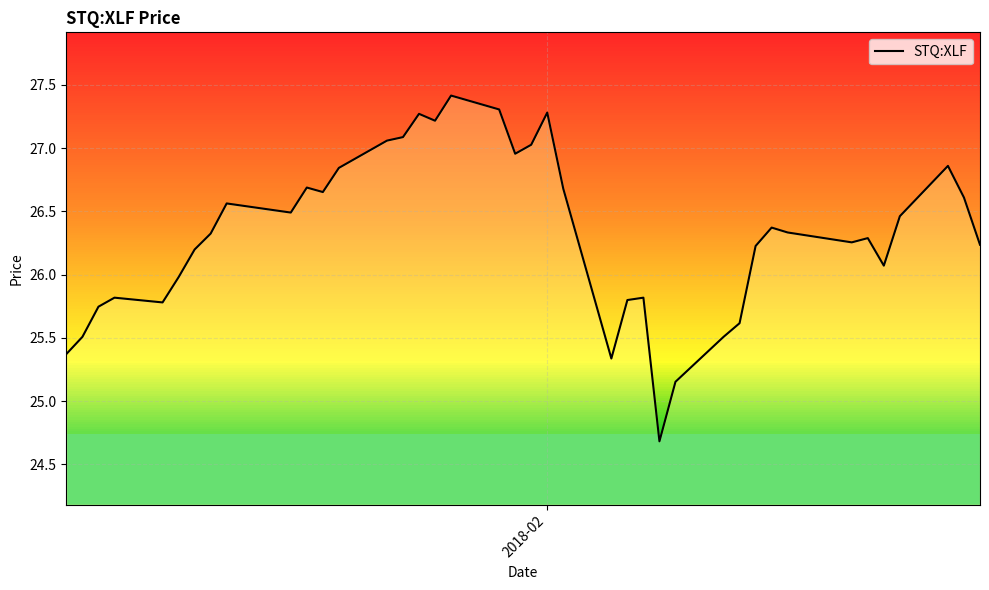

What is the difference between the second highest and second lowest values?

2.2